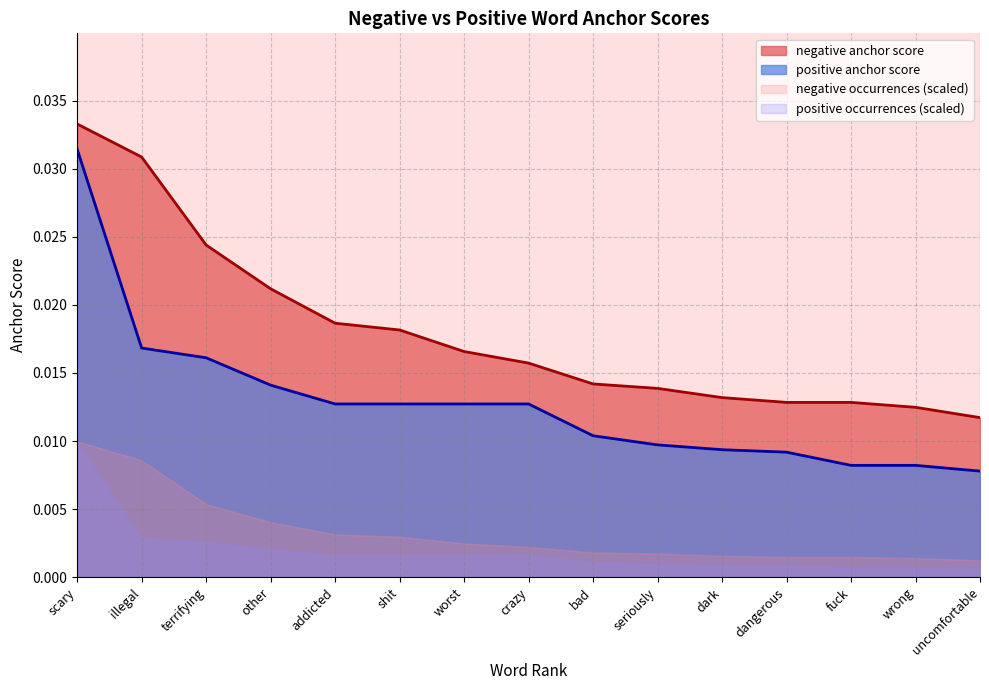

Which category has the lowest value in the negative anchor score series?

uncomfortable